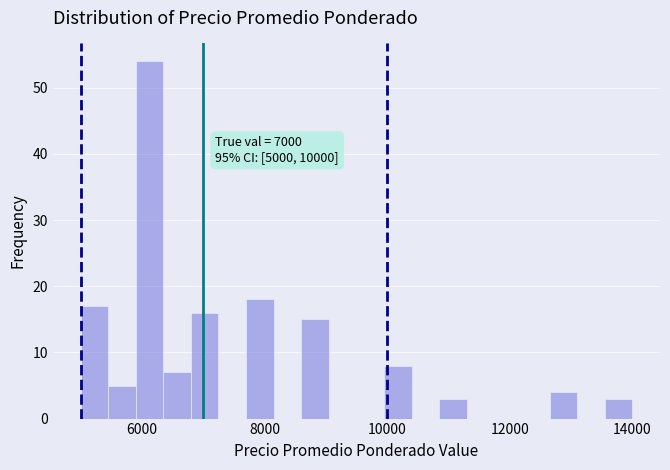

Read against the x-axis, roughly where is the centre of the tallest bar?

6200